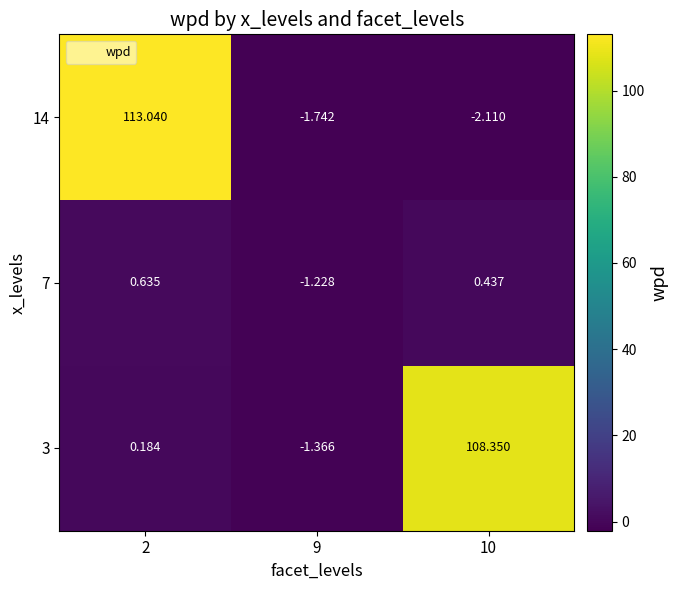

What is the smallest value displayed?

-2.1